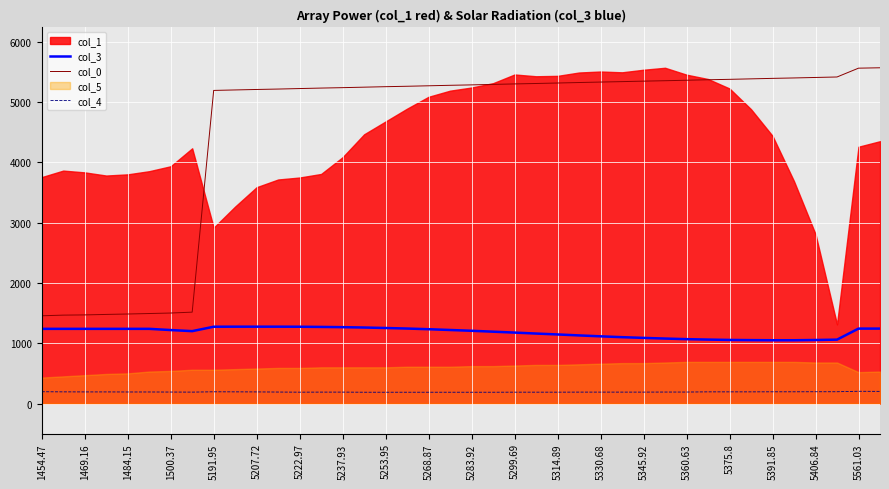

True or false: col_0 has a value of 9564.5 at 5391.85.

False